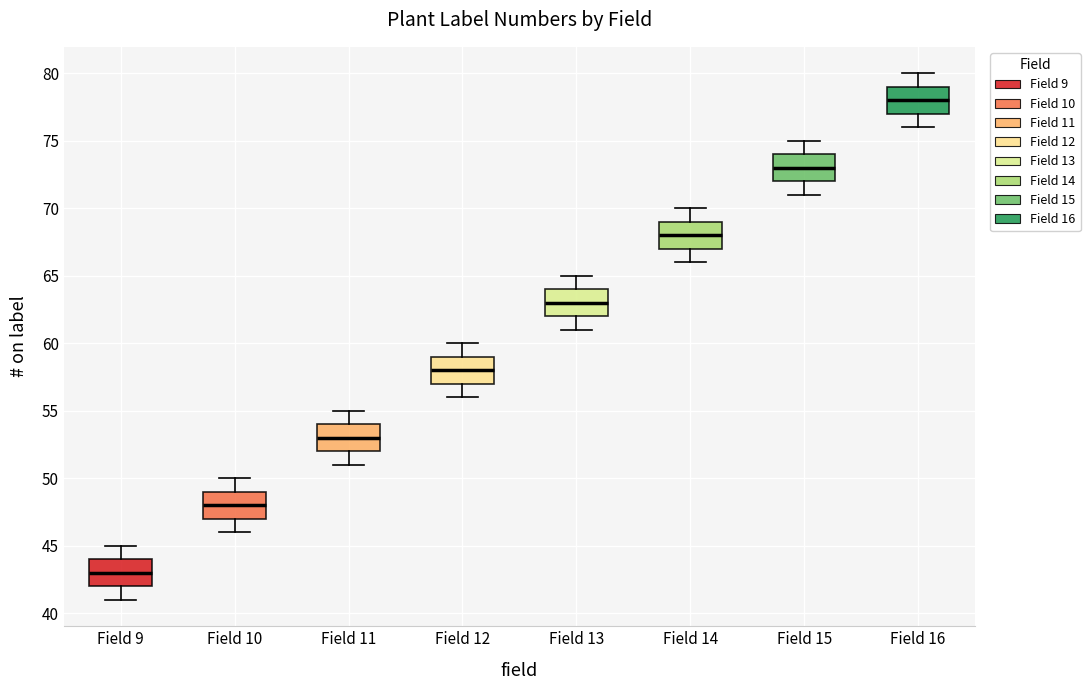

Reading left to right, read every box against the y-axis: the position of its median line, the range the box covers, and the ends of its whiskers. The values are not printed on the chart, so give them approximately, as read against the axis.

Field 9: median 43, box 42 to 44, whiskers 41 to 45
Field 10: median 48, box 47 to 49, whiskers 46 to 50
Field 11: median 53, box 52 to 54, whiskers 51 to 55
Field 12: median 58, box 57 to 59, whiskers 56 to 60
Field 13: median 63, box 62 to 64, whiskers 61 to 65
Field 14: median 68, box 67 to 69, whiskers 66 to 70
Field 15: median 73, box 72 to 74, whiskers 71 to 75
Field 16: median 78, box 77 to 79, whiskers 76 to 80